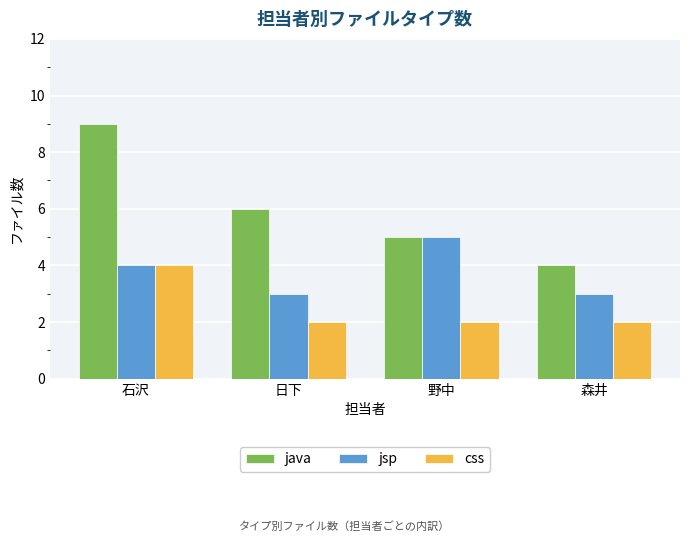

List the series in order of their overall mean, highest first.

java, jsp, css